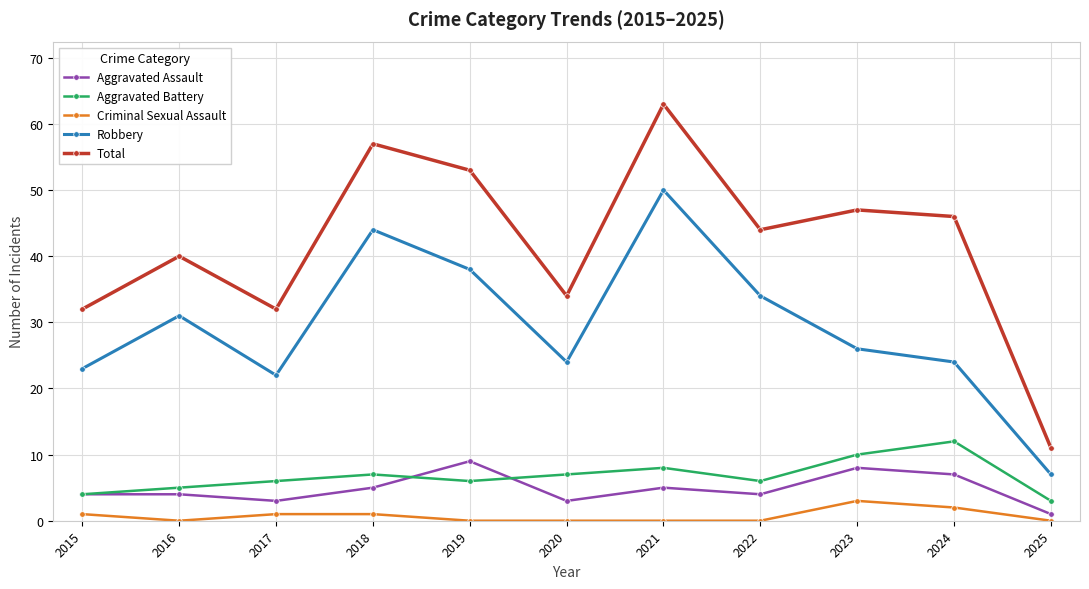

Is it true that Criminal Sexual Assault equals 2 at 2024?

True